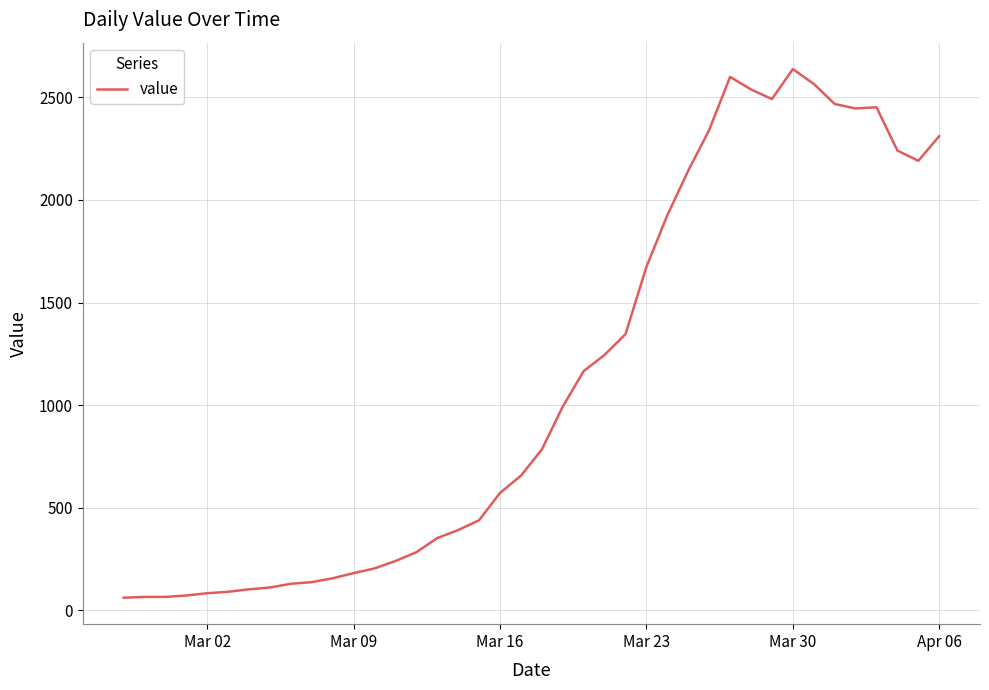

What is the greatest value displayed?

2638